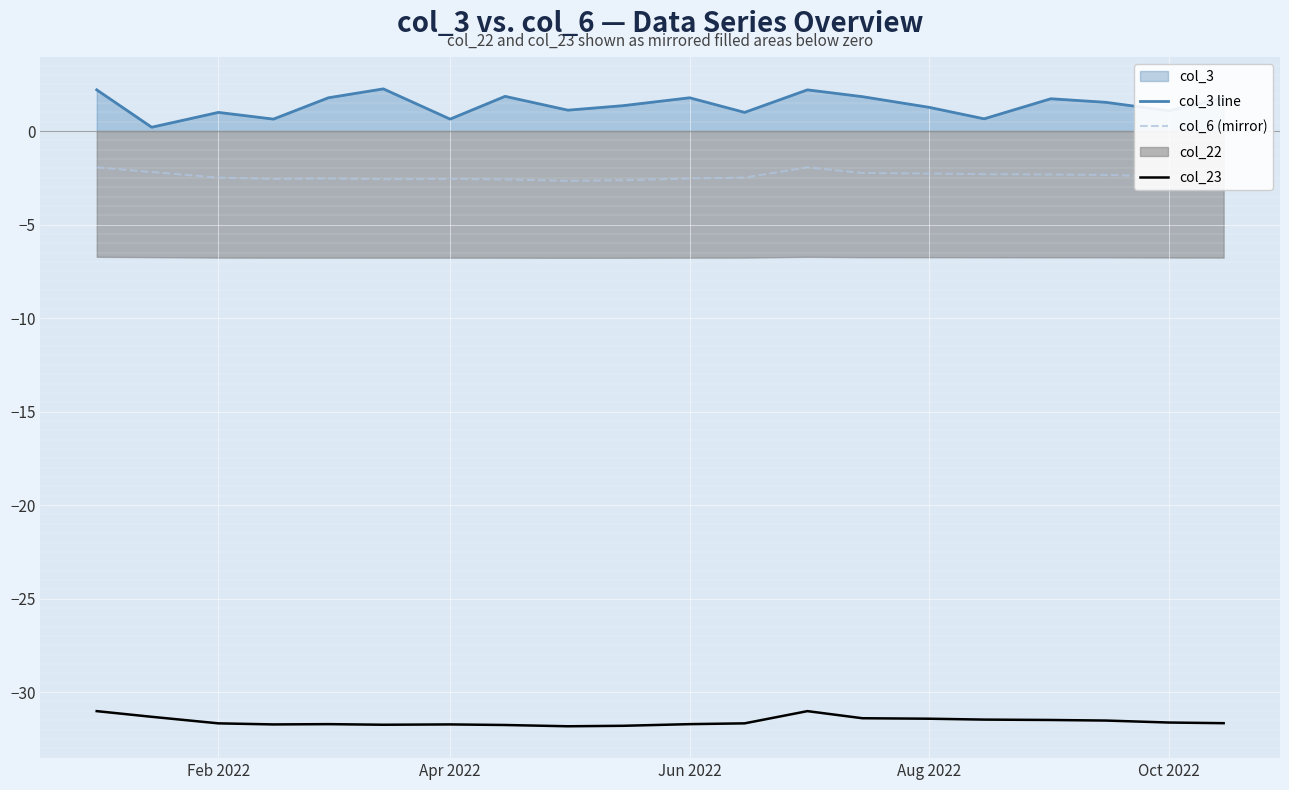

Is it true that col_23 equals -55.6 at Oct 2022?

False